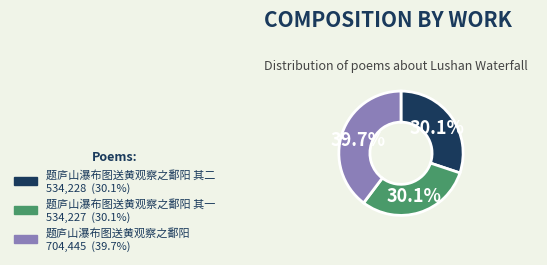

How many segments does this pie chart have?

3